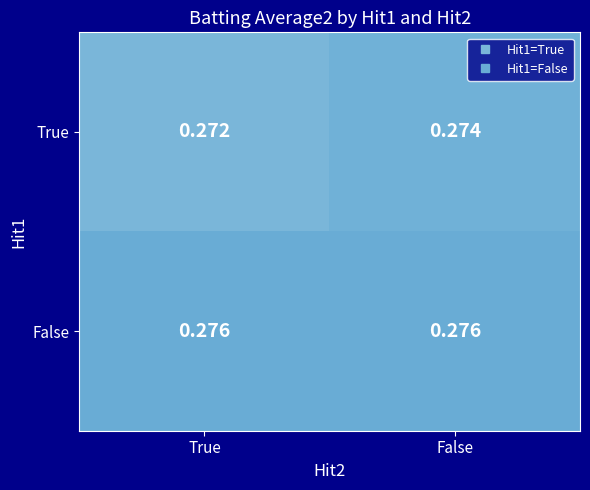

Which series changed the most between True and False?

True